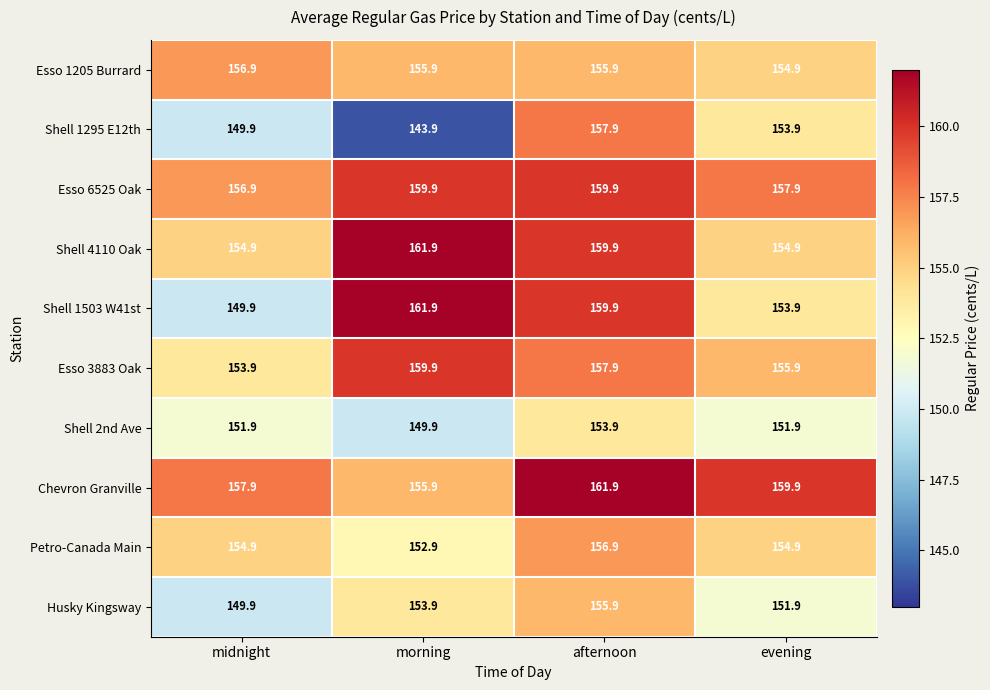

How many categories are shown in the chart?

4